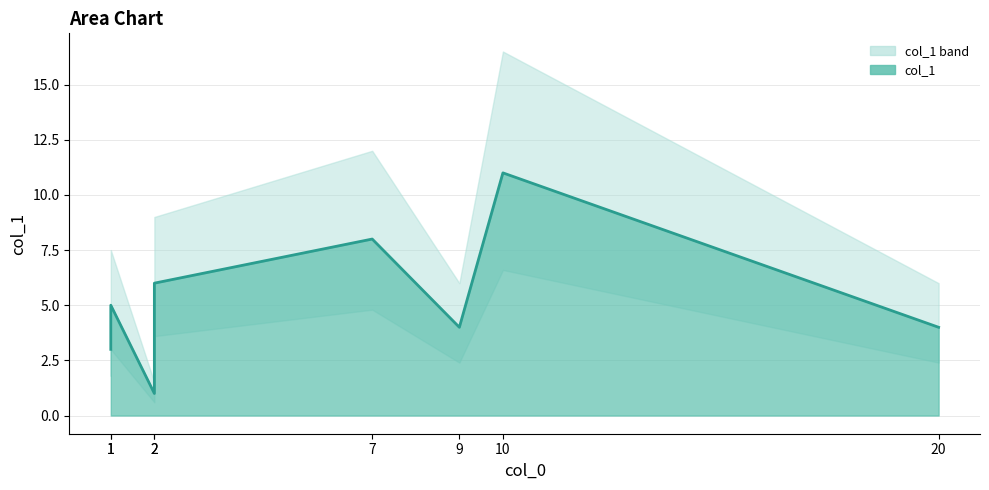

Is it true that the value at 1 is 2?

False